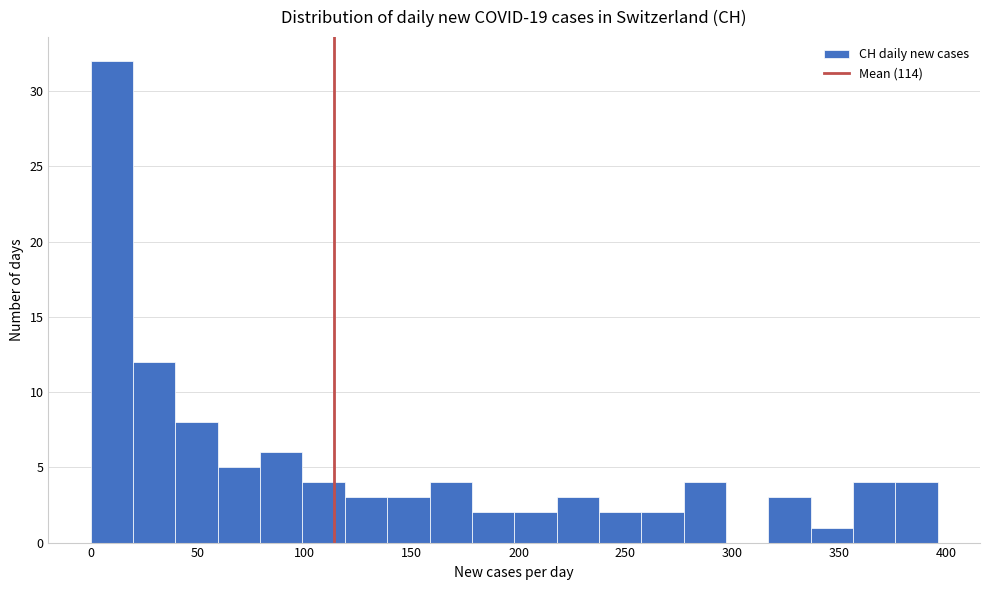

Around what value on the x-axis is the tallest bar? Give the approximate position of its centre, as read against the axis.

10